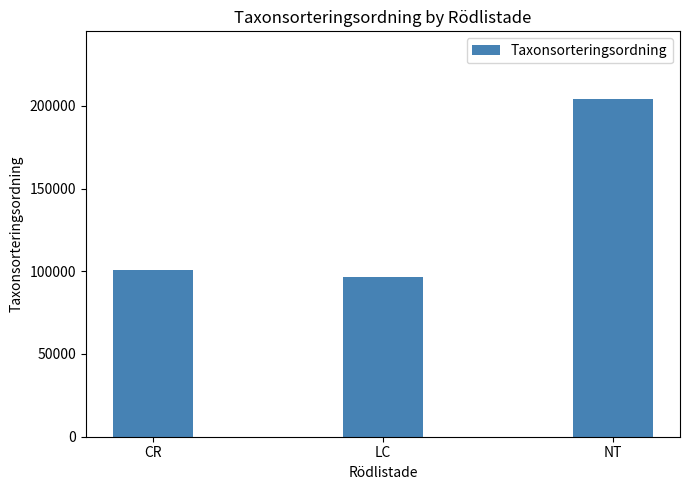

What is the label of the 1st bar from the left?

CR